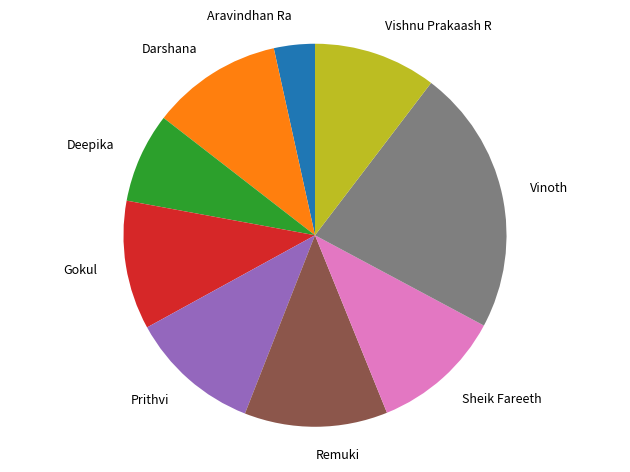

Count the number of slices in the pie.

9